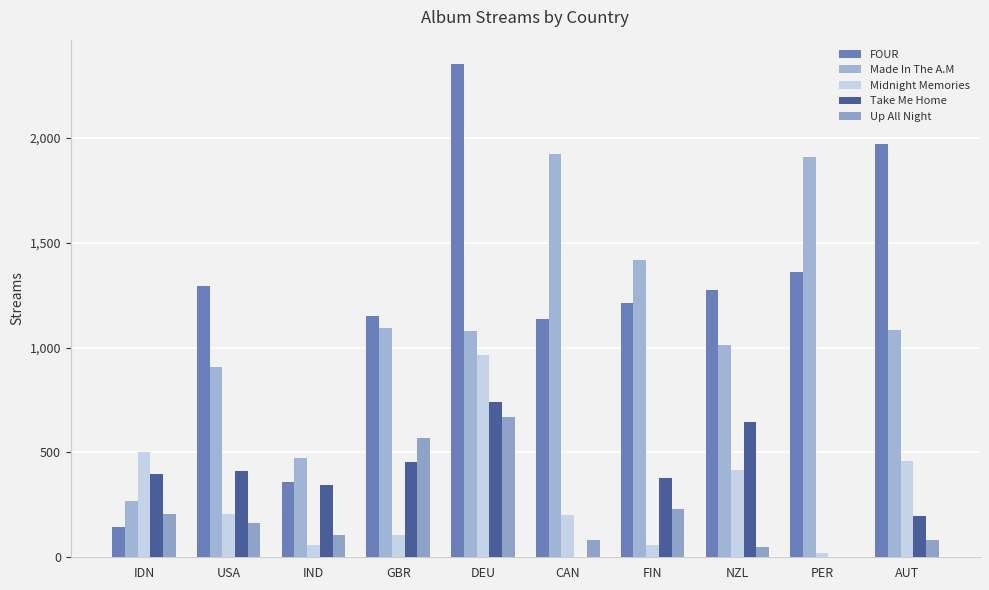

Where is Made In The A.M nearest to the value 1096?

GBR